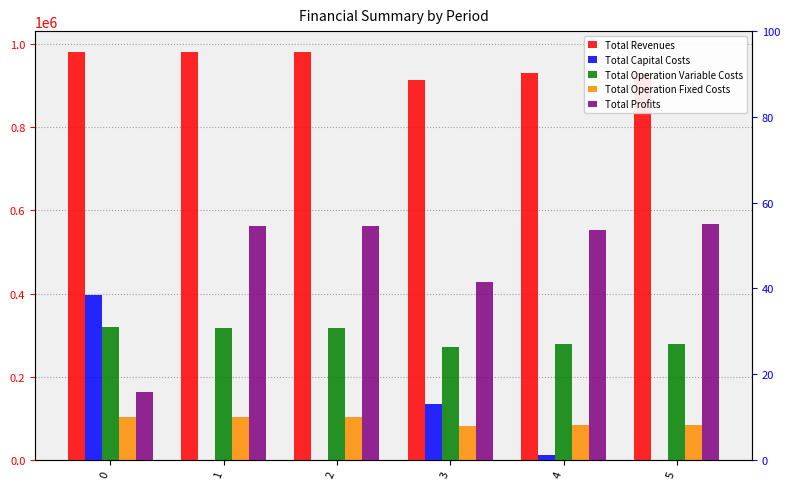

The value of Total Revenues at 4 is 929429.3. True or false?

True